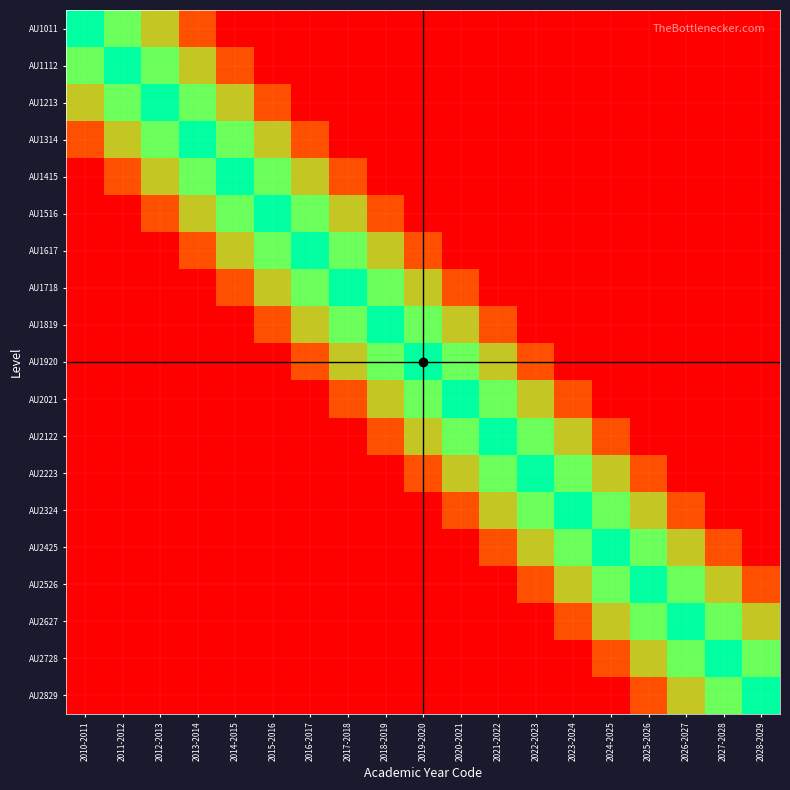

What is the total value across all series at 2020-2021?

10.5